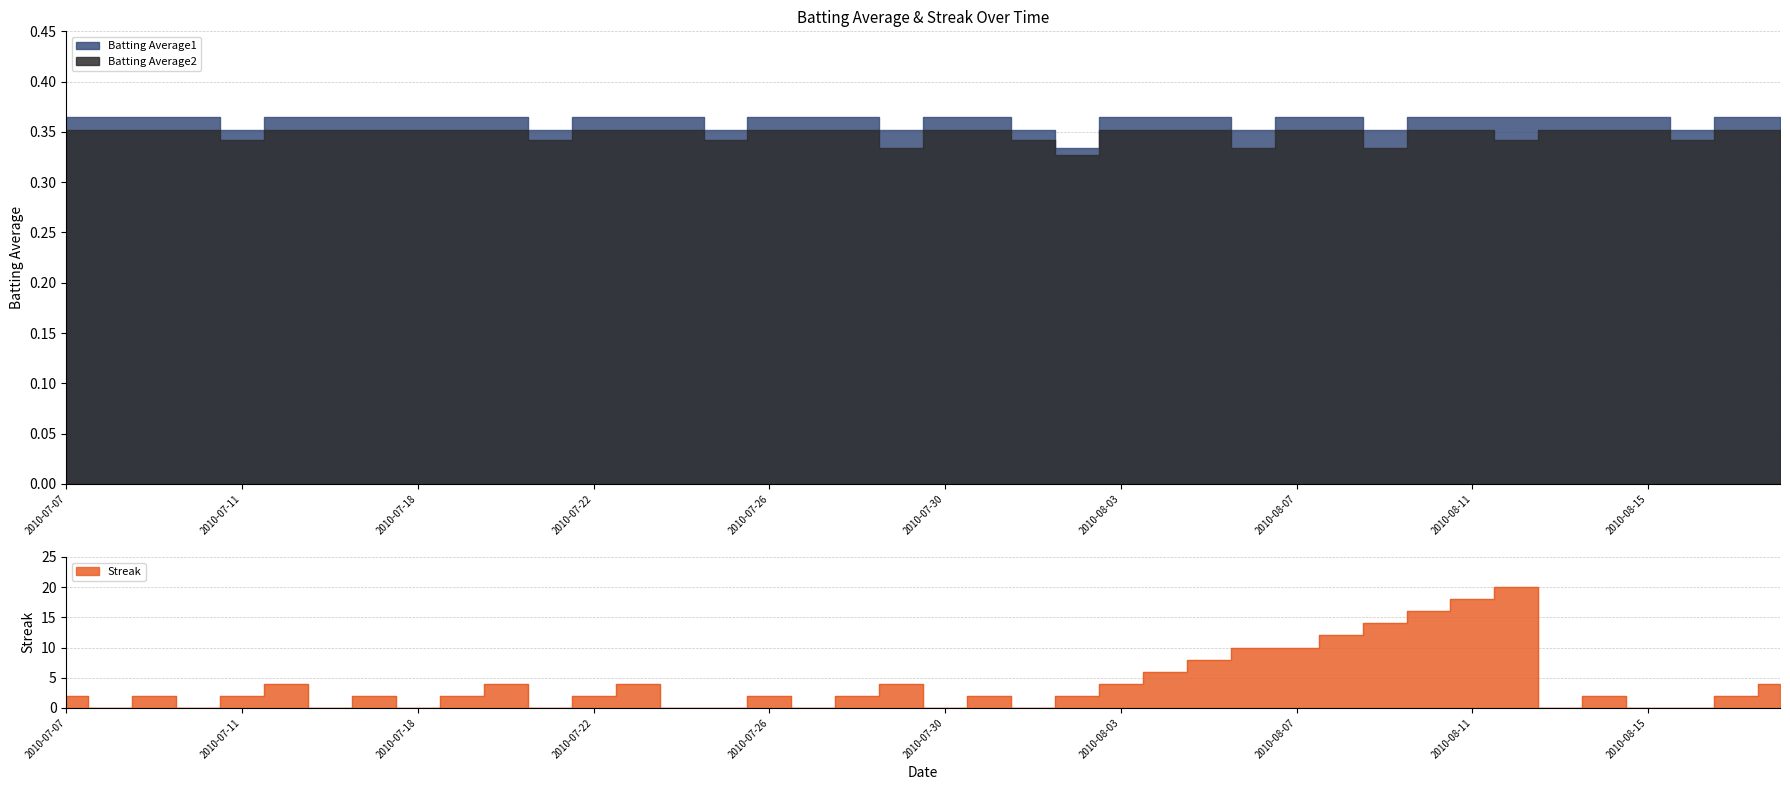

The value of Batting Average1 at 2010-08-13 is 0.5. True or false?

False